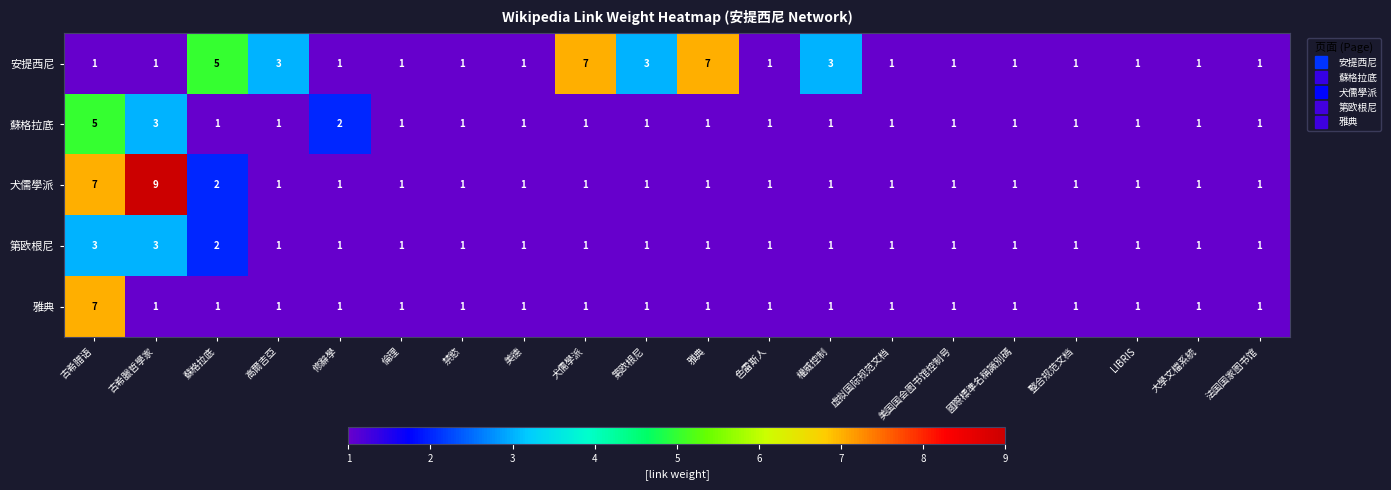

At which label does 蘇格拉底 reach its peak?

古希腊语